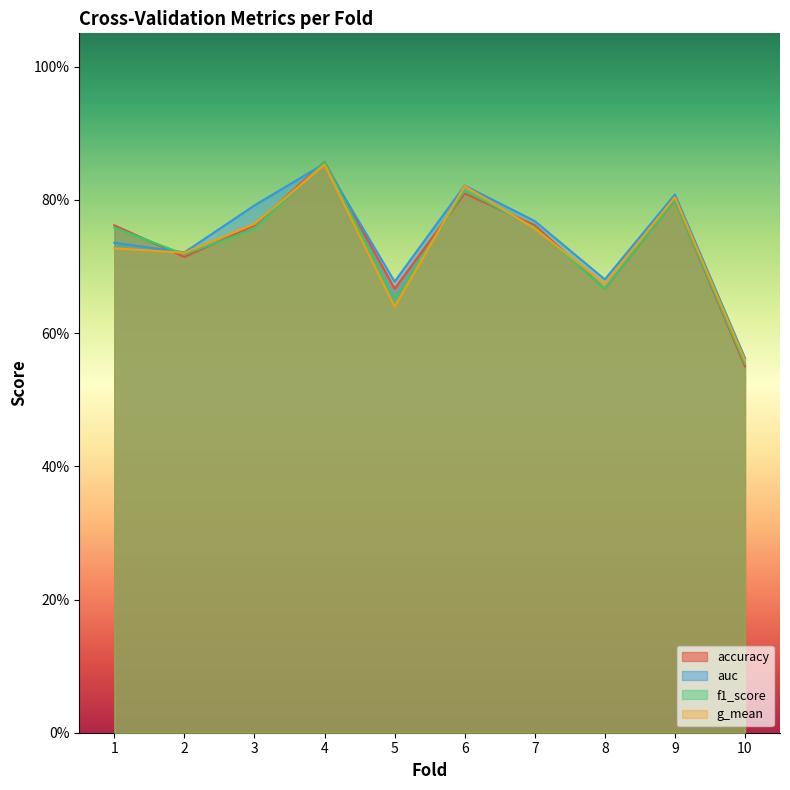

How many intersections are there between f1_score and accuracy?

4